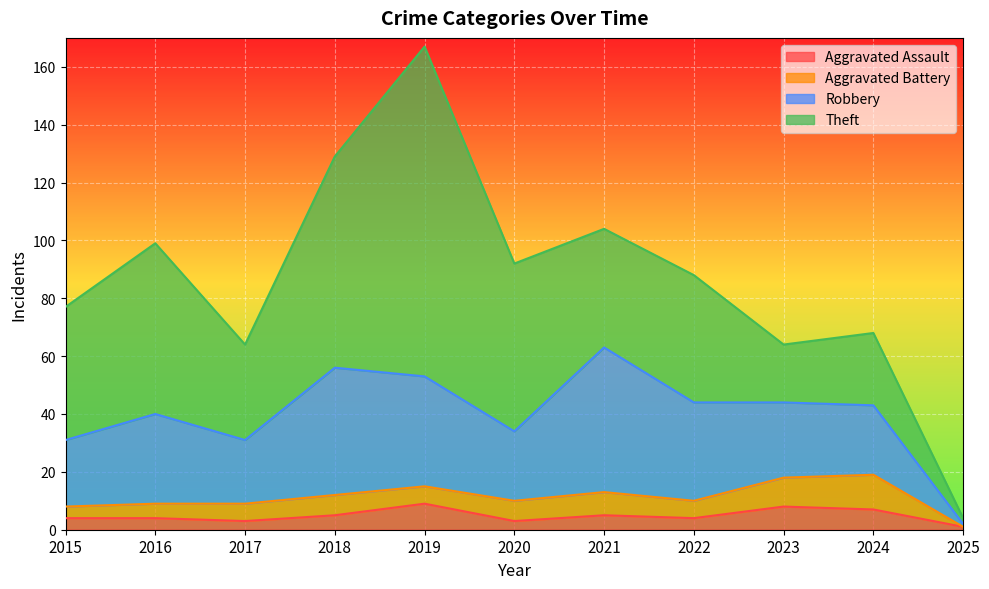

Count the number of data series in this chart.

4